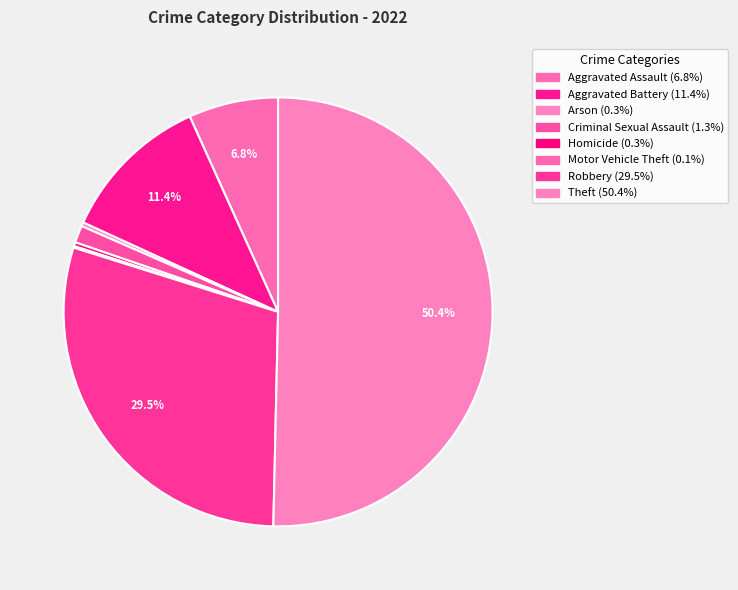

Count the number of slices in the pie.

8